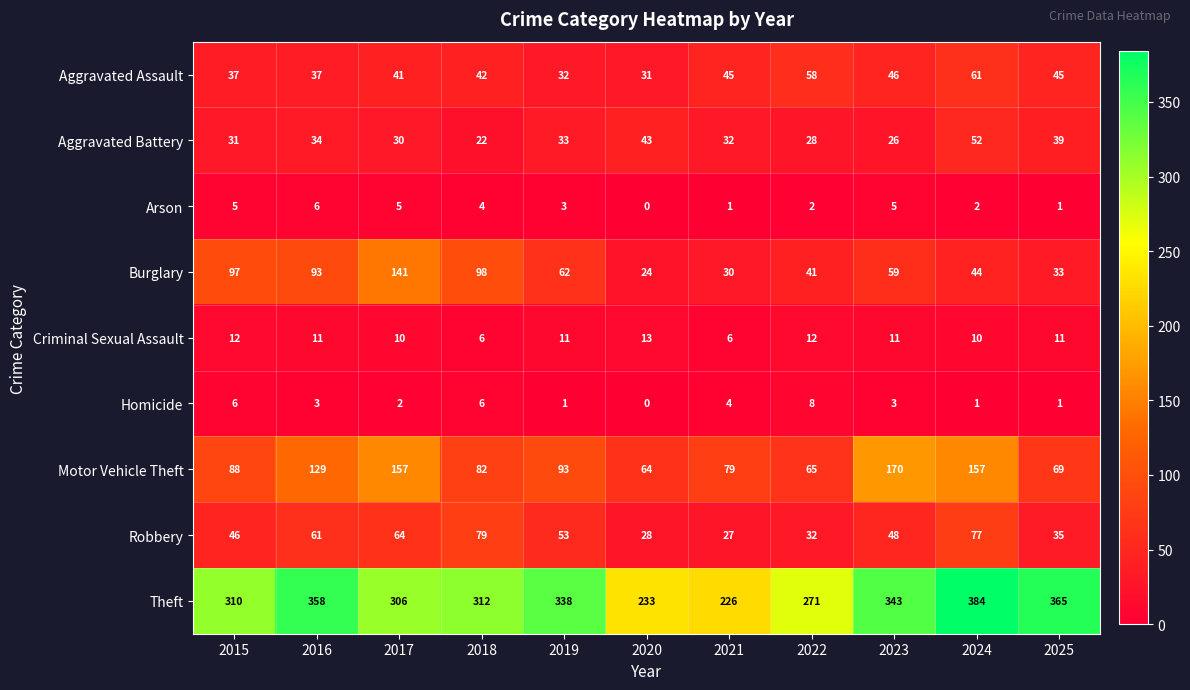

What is the difference between the maximum and minimum values in the Burglary series?

117